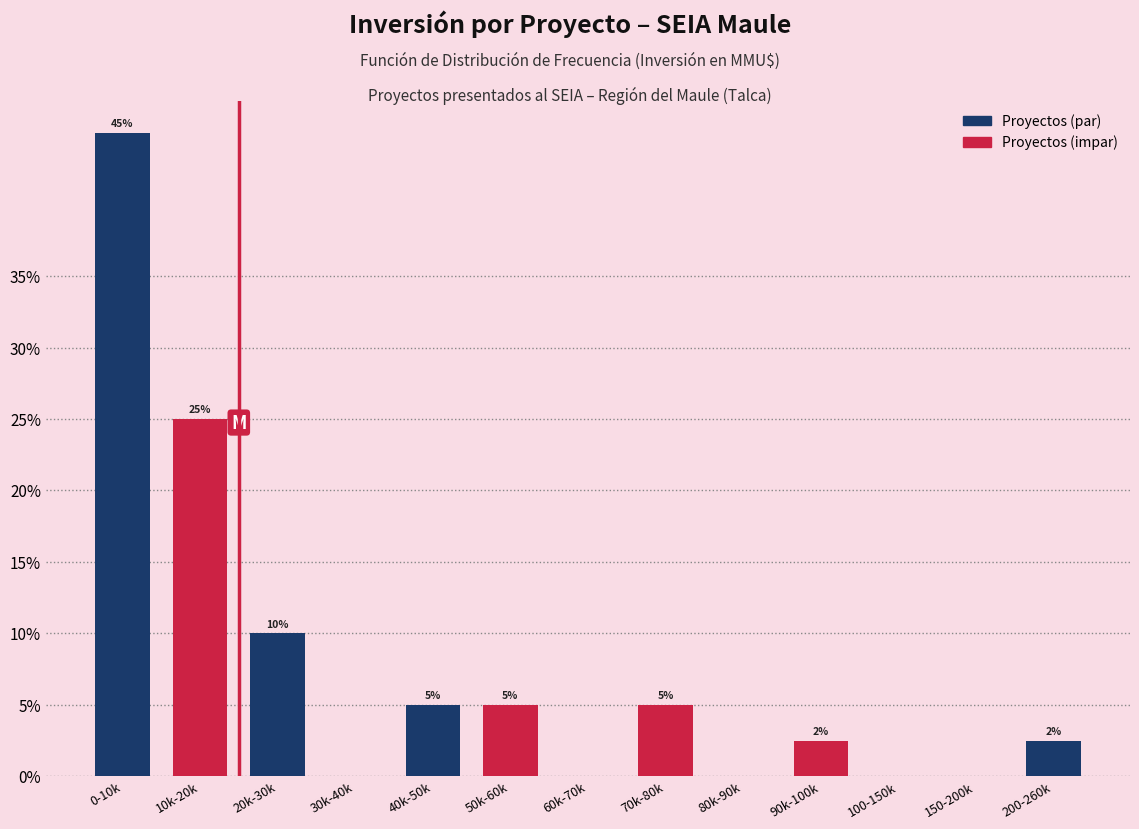

What is the sum of the values at 60k-70k and 0-10k?

45.0